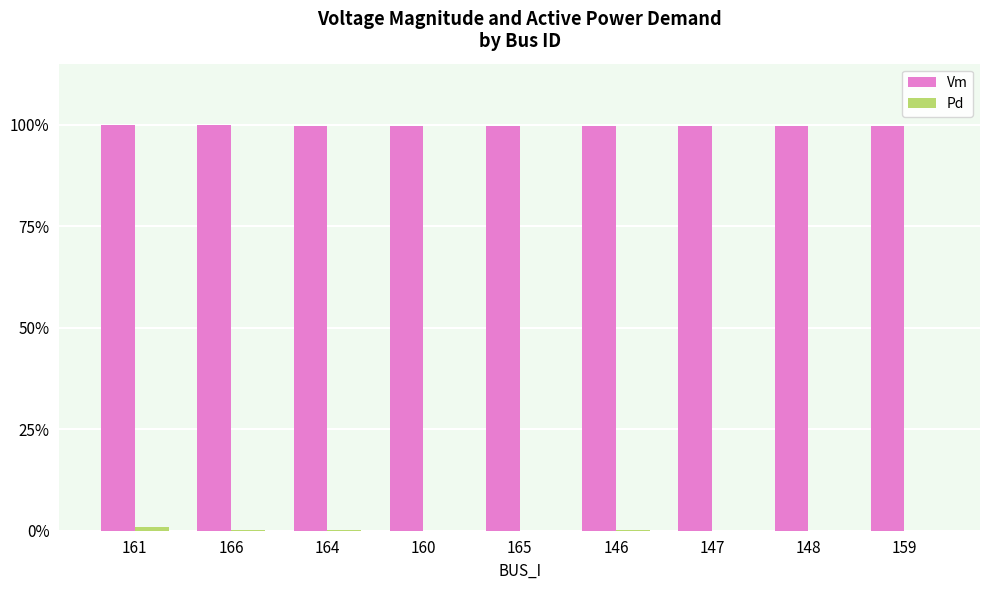

What is the label of the 5th bar from the right?

165